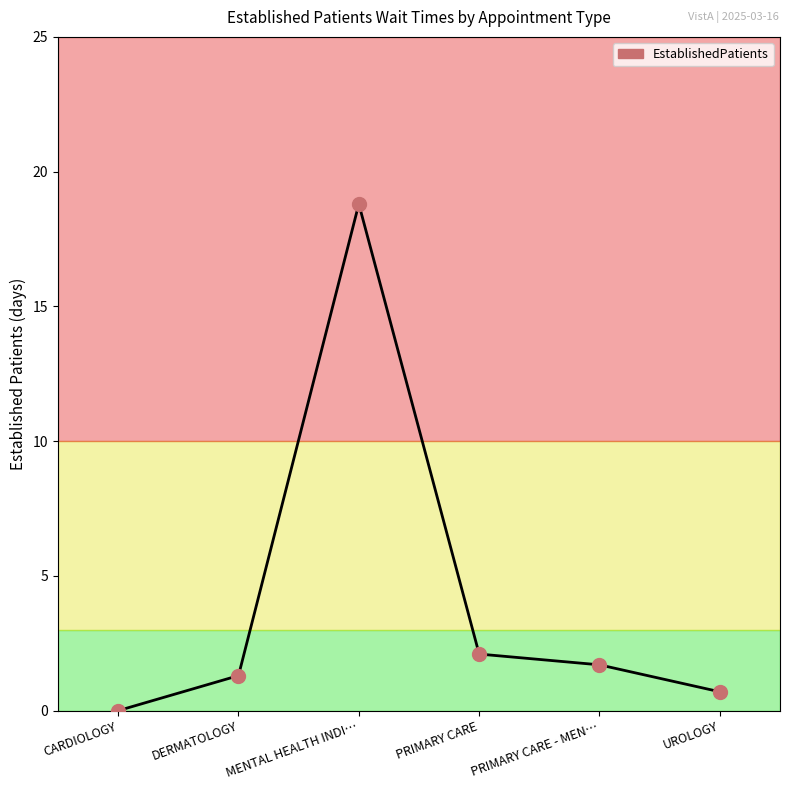

Which has a higher value, MENTAL HEALTH INDI… or PRIMARY CARE?

MENTAL HEALTH INDI…